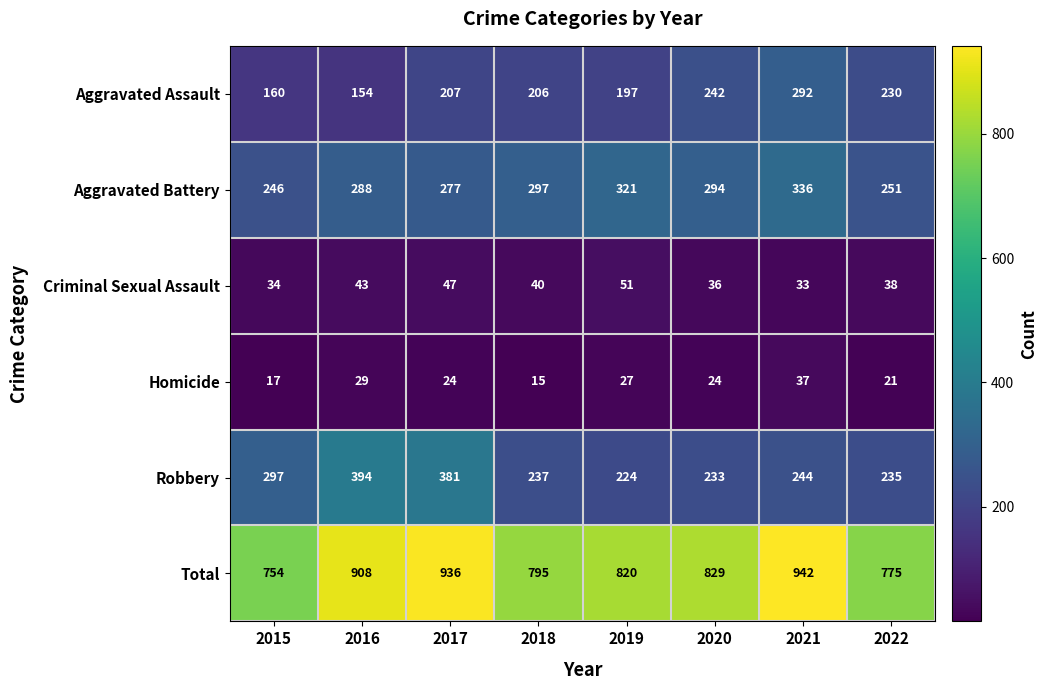

True or false: Homicide has a value of 27 at 2019.

True